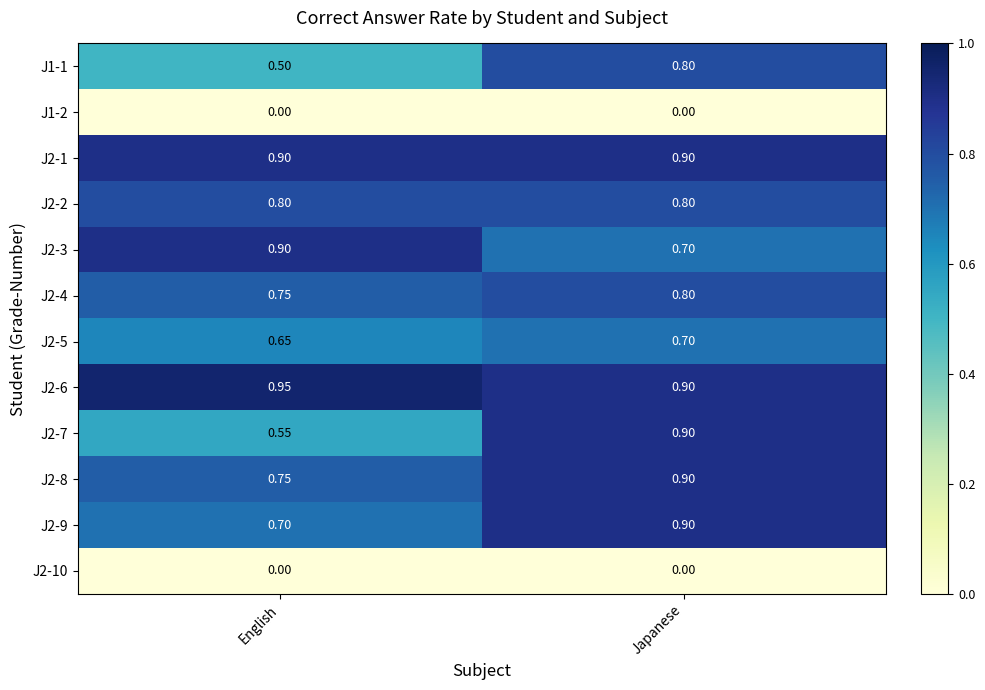

Count the number of data series in this chart.

12